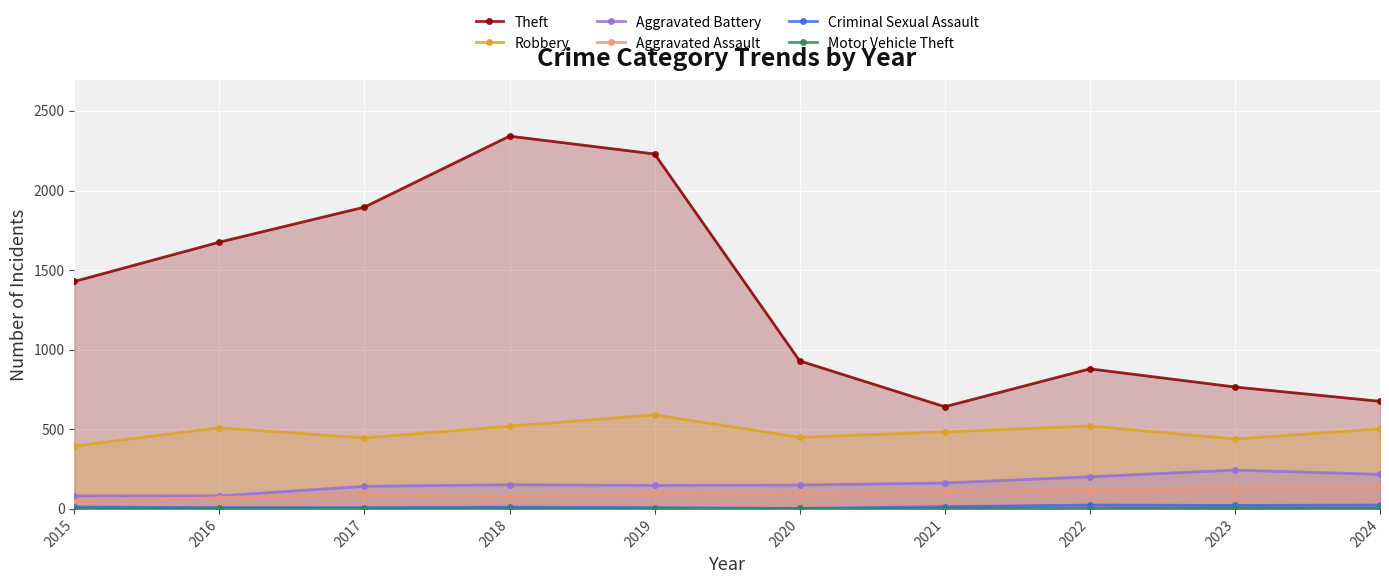

What is the highest value of the Aggravated Battery series?

244